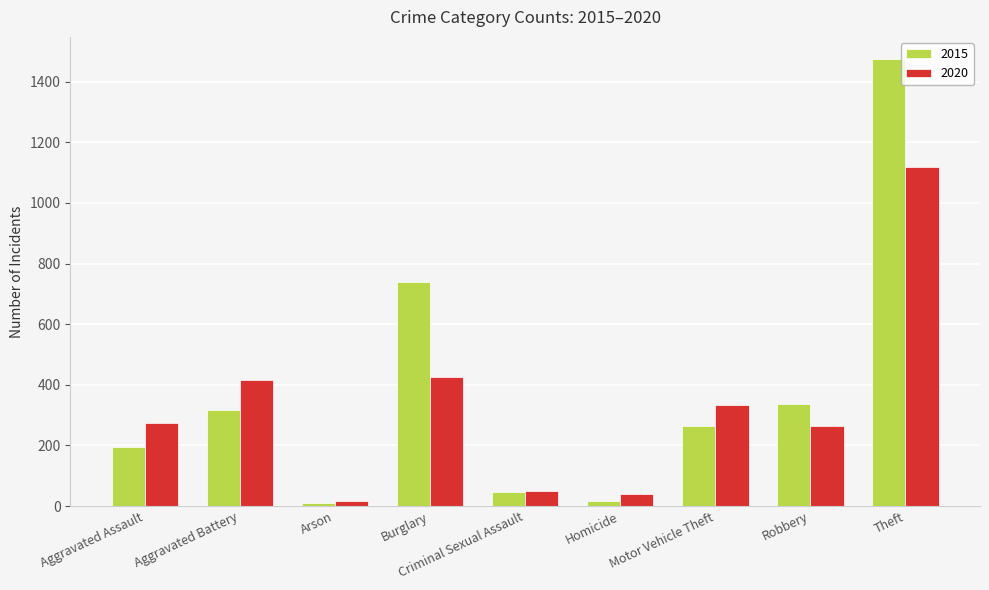

What value does the 2015 series have at Robbery?

337